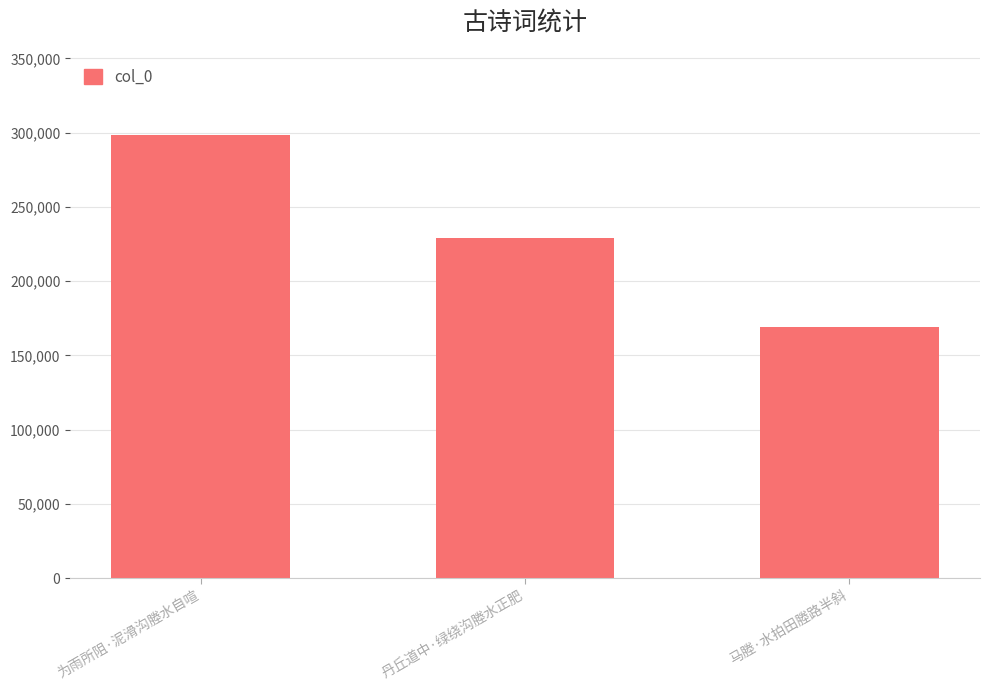

List the labels in order of value, largest first.

为雨所阻·泥滑沟塍水自喧, 丹丘道中·绿绕沟塍水正肥, 马塍·水拍田塍路半斜